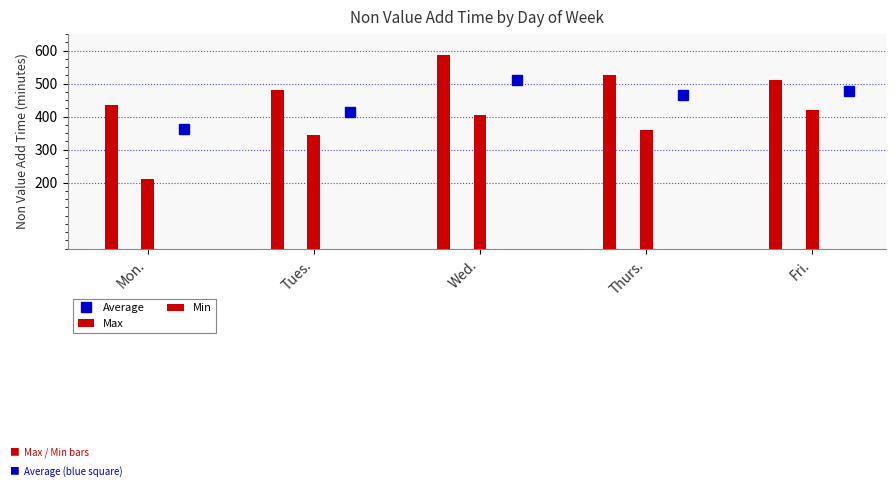

What is the maximum value for Min?

420.0